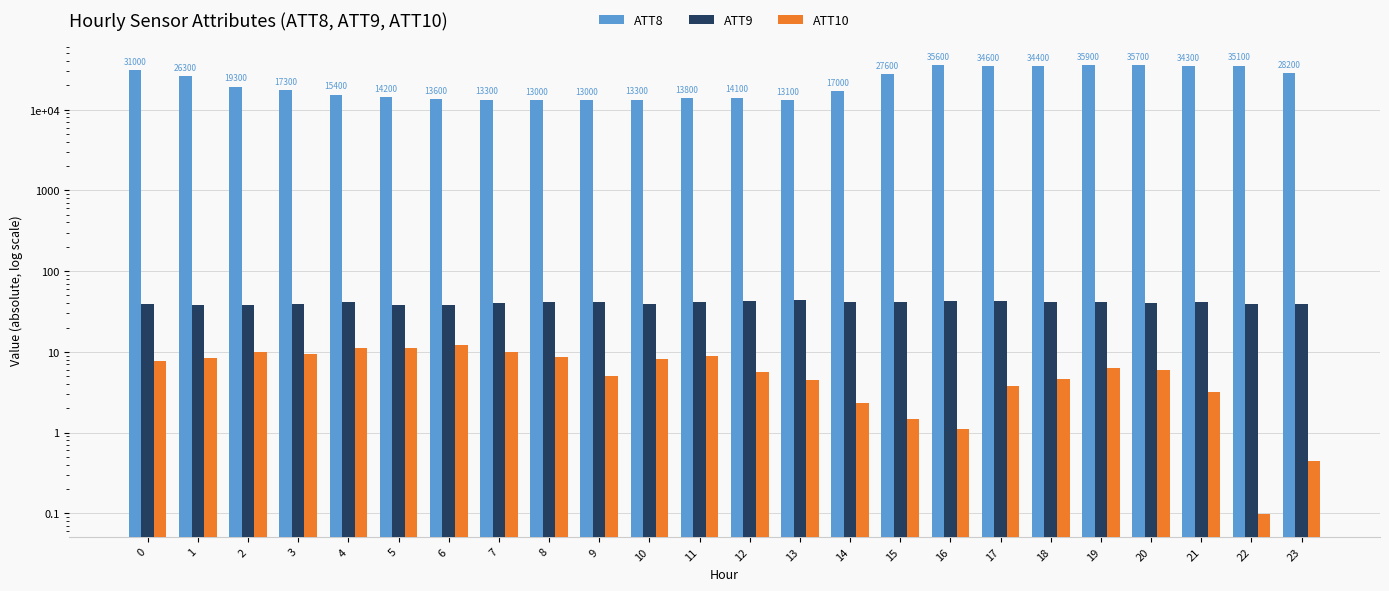

Which series has the largest total across all categories?

ATT8